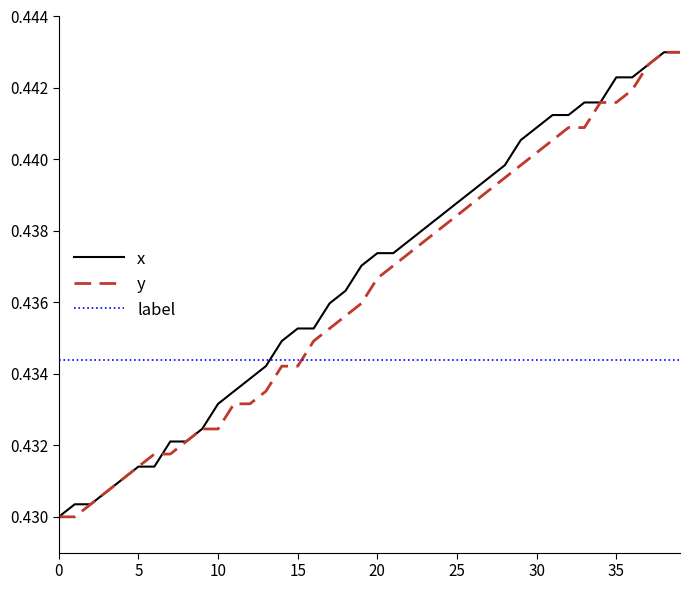

Which series ends up on top after the final intersection of label and y?

y